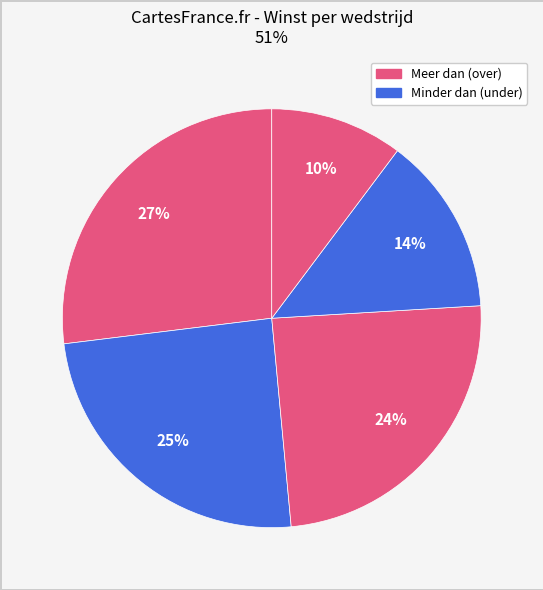

How many slices are in this pie chart?

5